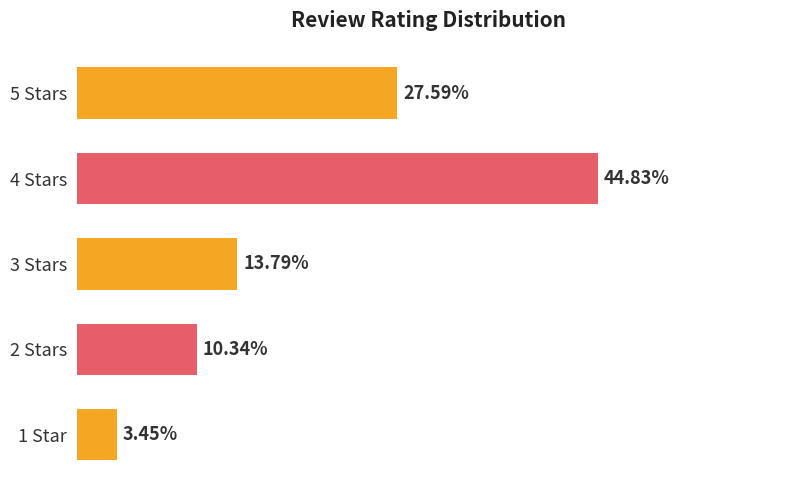

Between 3 Stars and 4 Stars, which is larger?

4 Stars